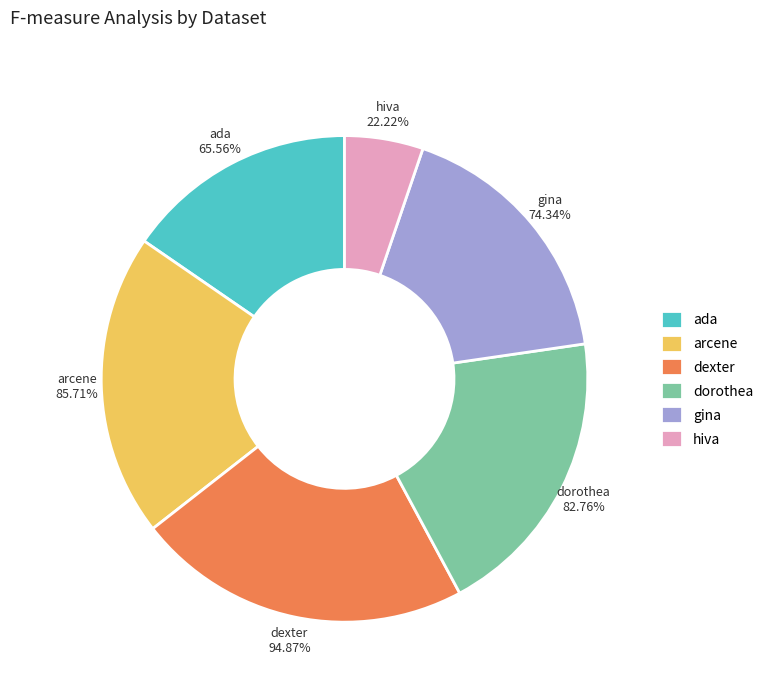

Which category has the smallest portion of the pie?

hiva